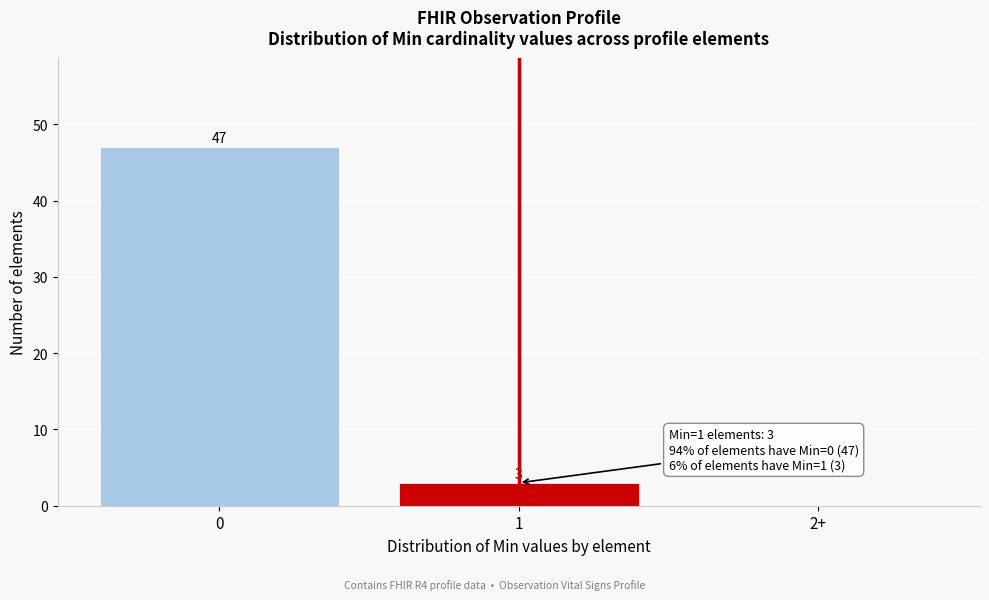

Reading right to left, extract all data points from this chart.

2+=0	1=3	0=47